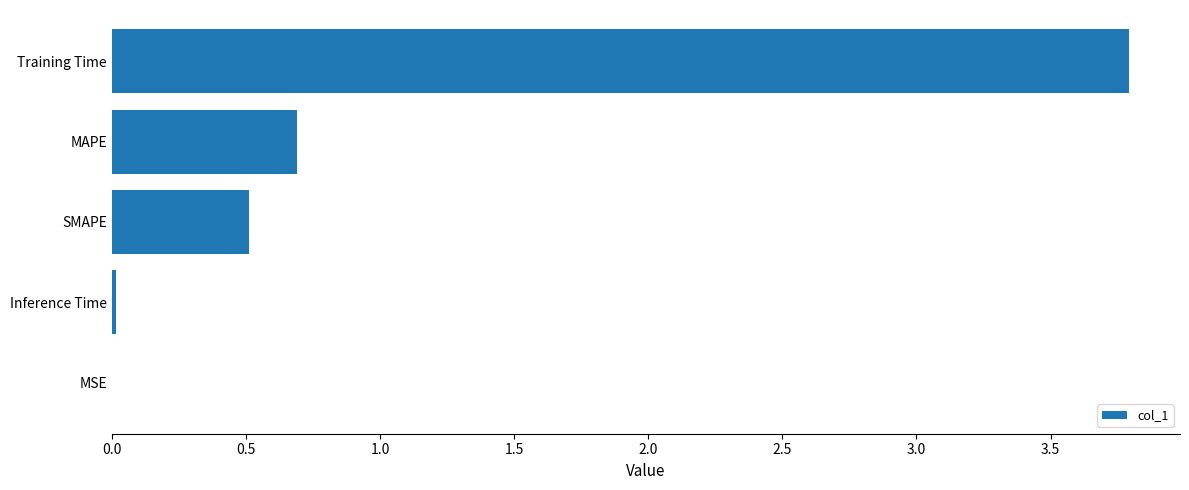

At which label is the value closest to 1?

MAPE